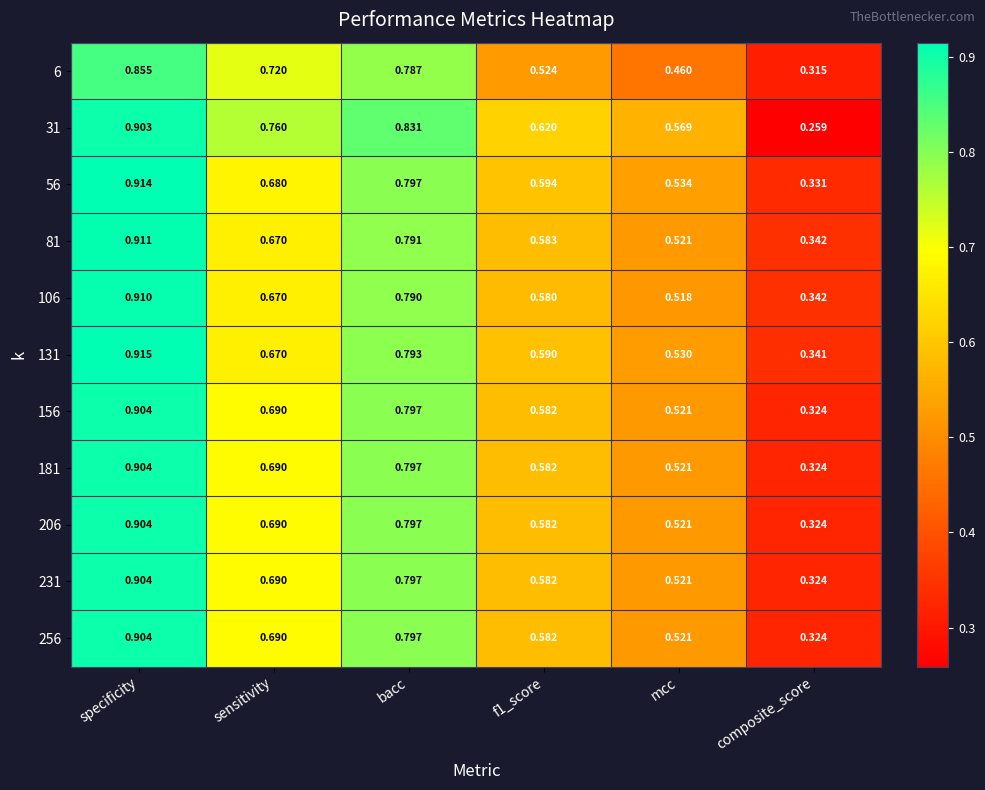

At which category is the sum across all series the highest?

specificity